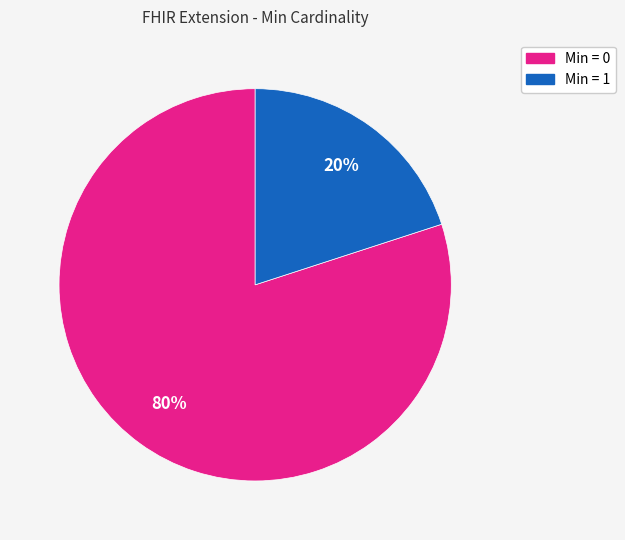

To the nearest percent, what is the average slice percentage?

50%